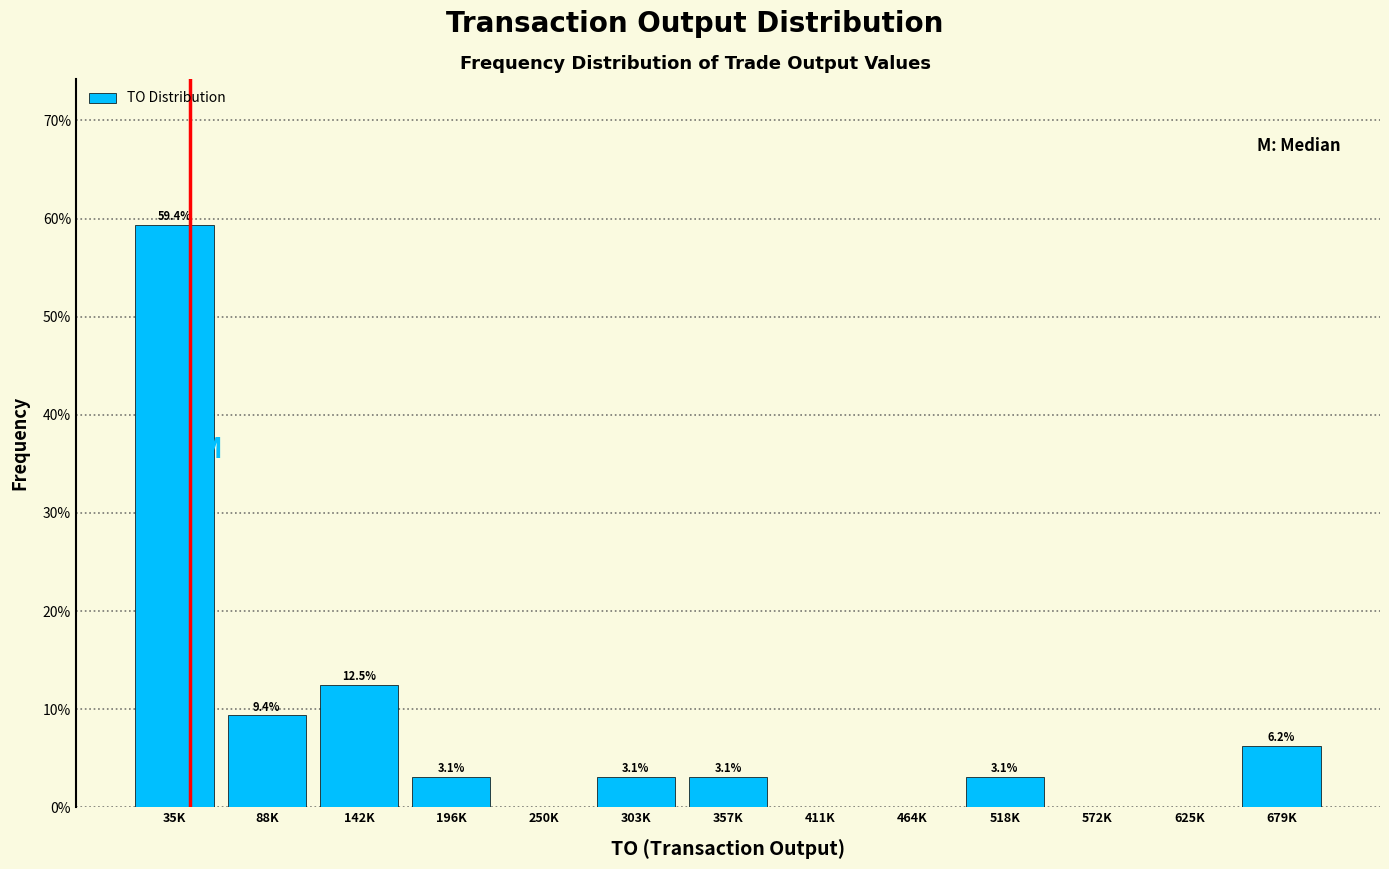

What is the ratio of the value at 142K to the value at 303K?

4.0